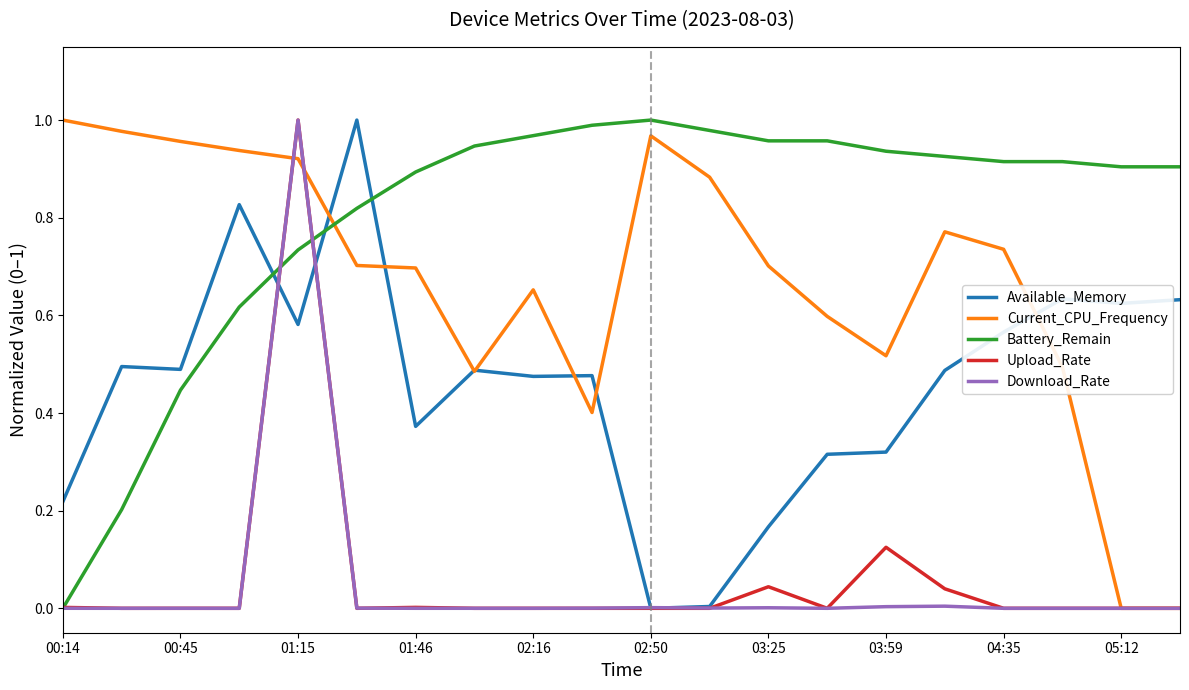

What are all the series names shown in the legend?

Available_Memory, Current_CPU_Frequency, Battery_Remain, Upload_Rate, Download_Rate